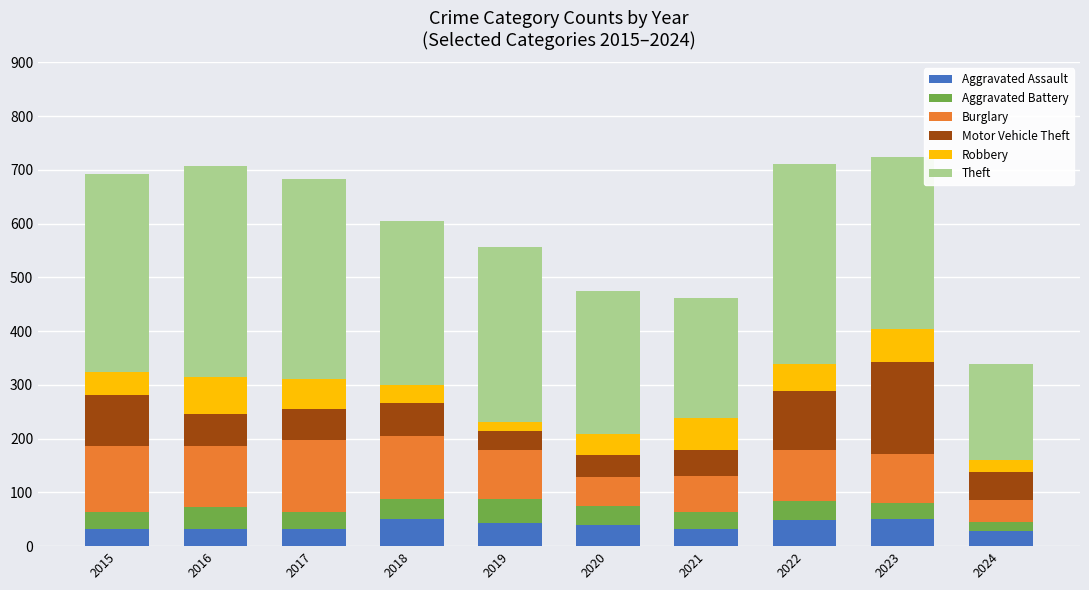

Is it true that Aggravated Assault equals 50 at 2018?

True